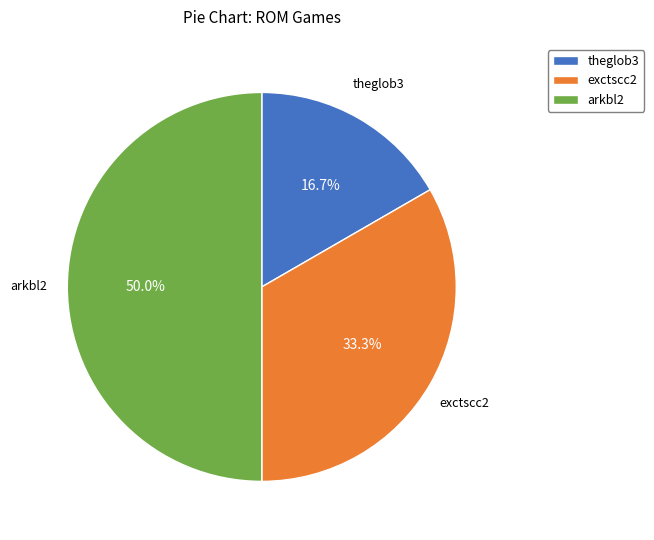

To the nearest percent, what percentage of the pie is theglob3?

17%